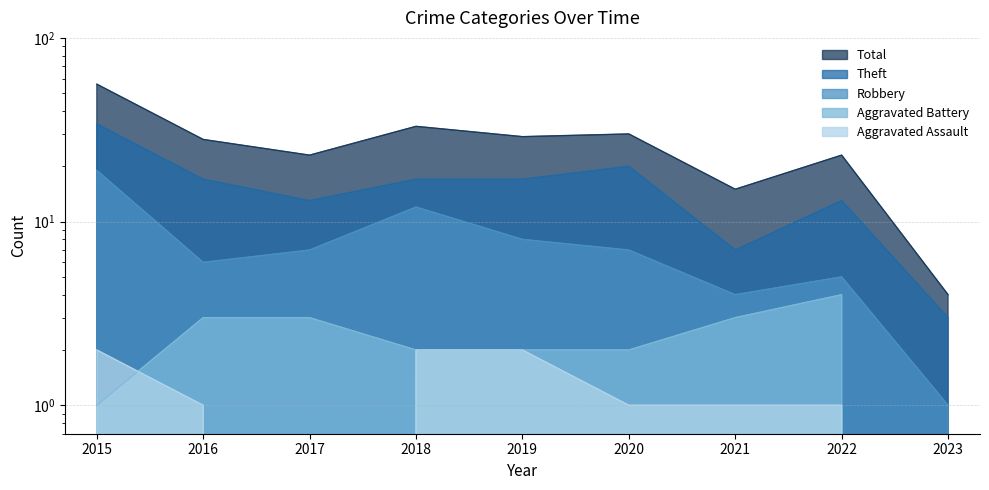

Where is the first local maximum for Total?

2018